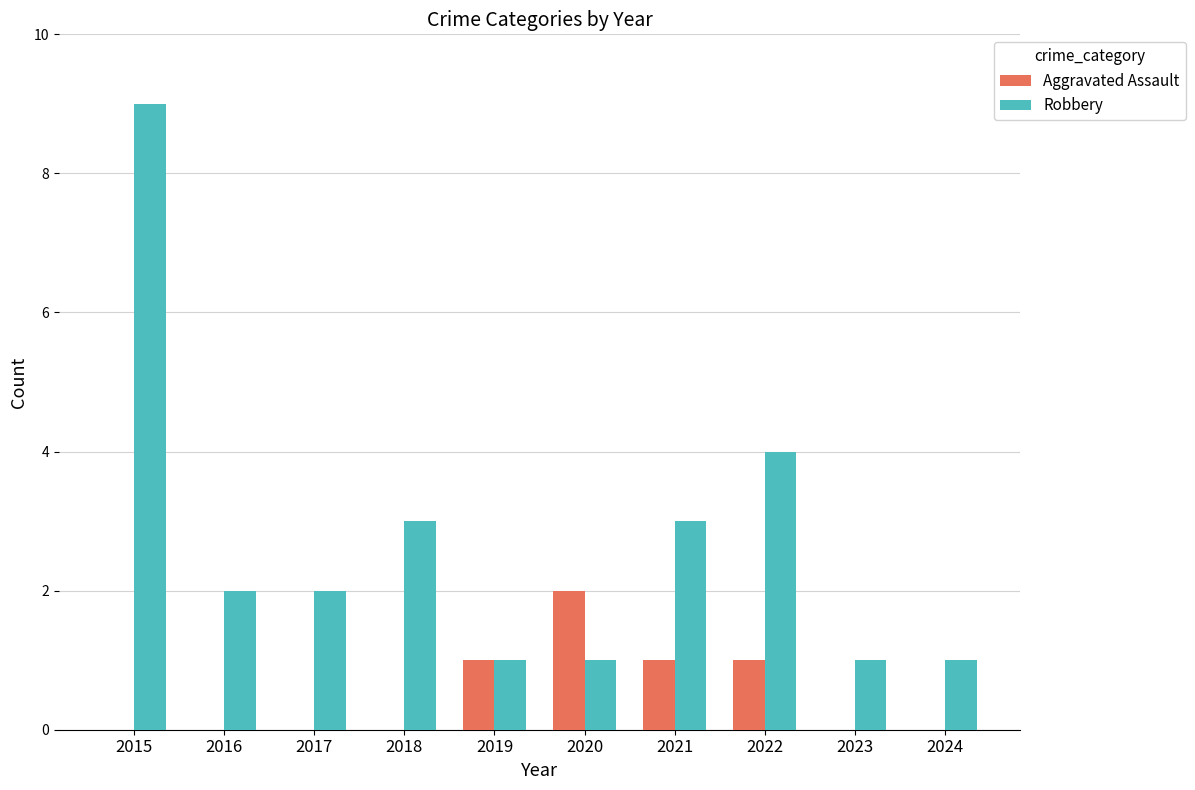

What is the sum of the Robbery values at 2024 and 2016?

3